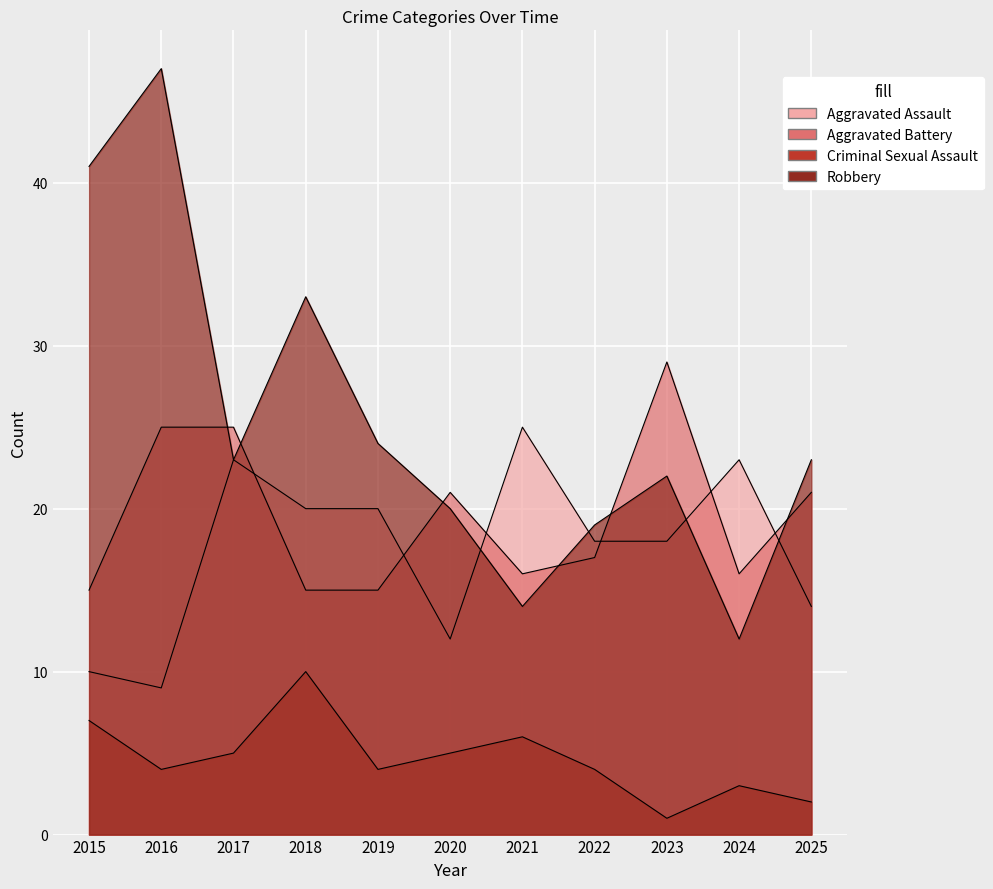

The Criminal Sexual Assault series shows 6 at 2016. True or false?

False